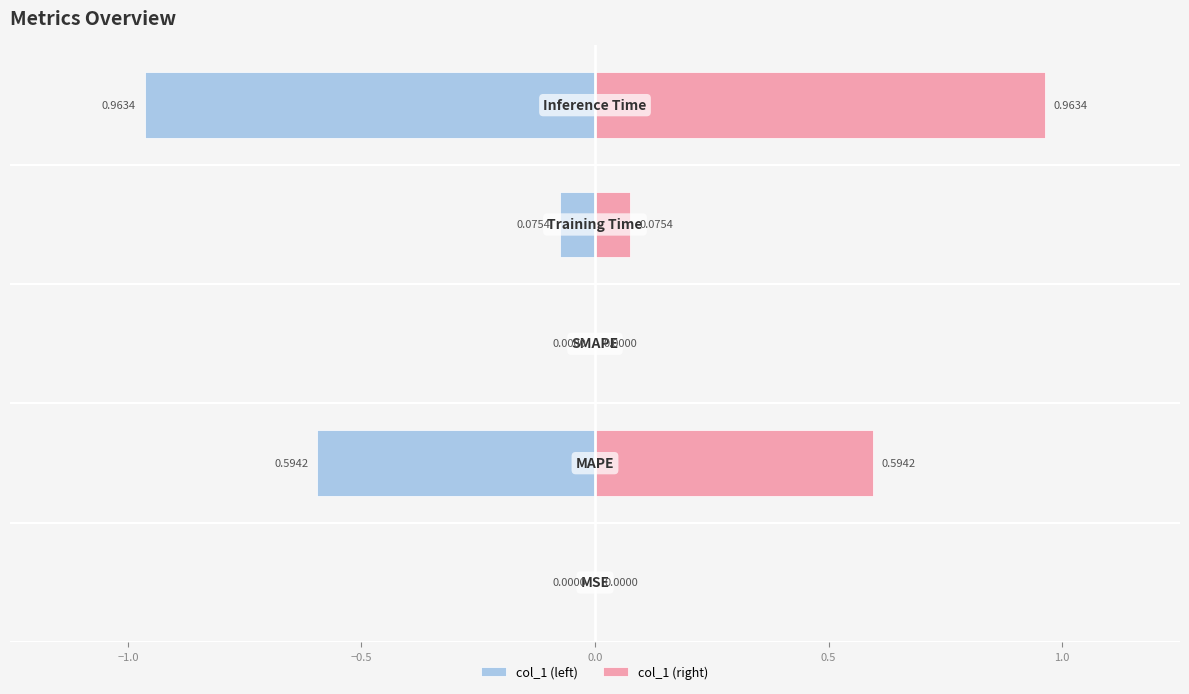

What is the sum of all col_1 (right) values?

1.6